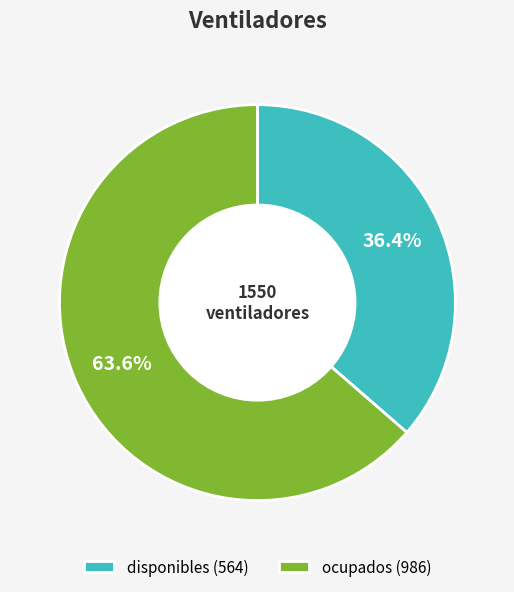

Do disponibles and ocupados together represent more than half of the pie?

Yes